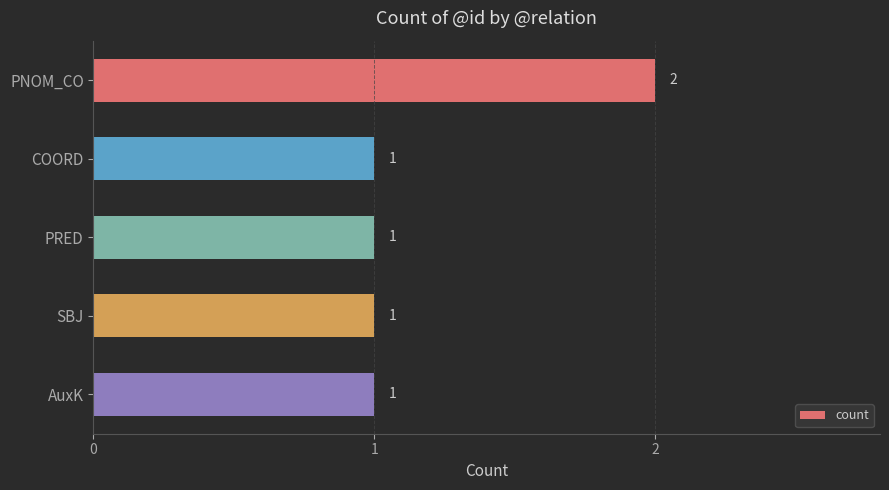

What is the sum of all values?

6